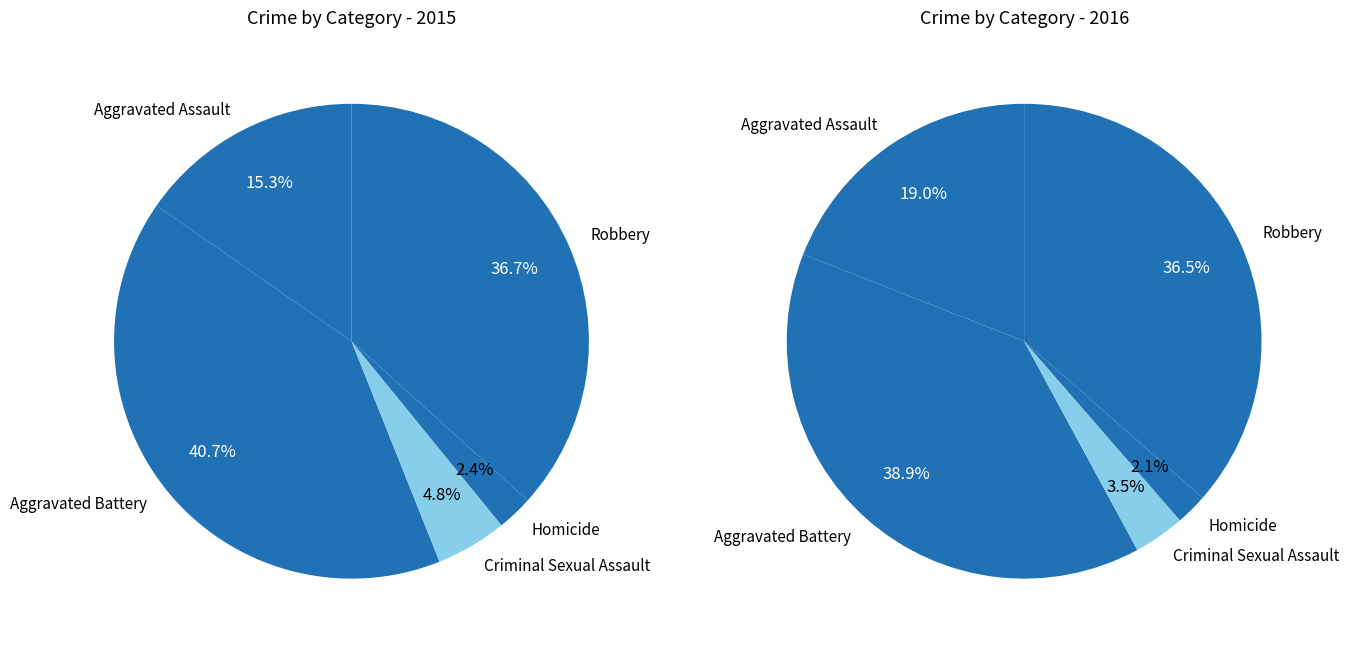

What is the smallest slice in the pie chart?

Homicide